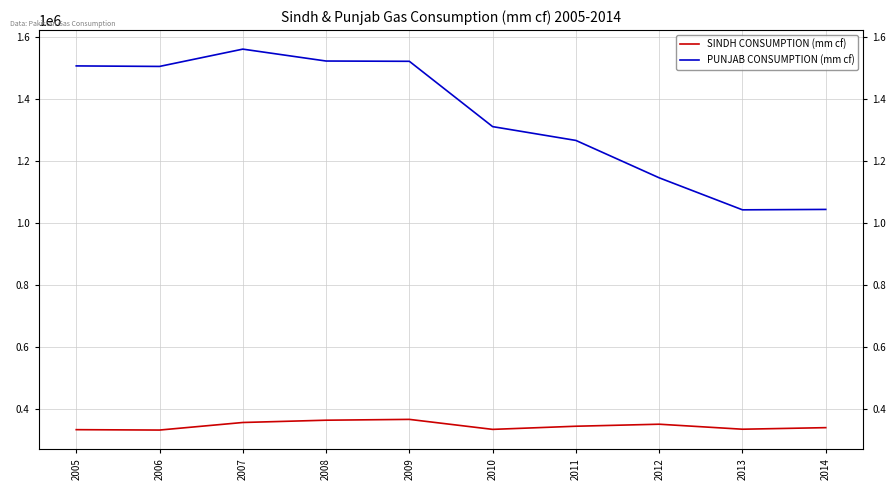

What is the total value across all series at 2011?

1611929